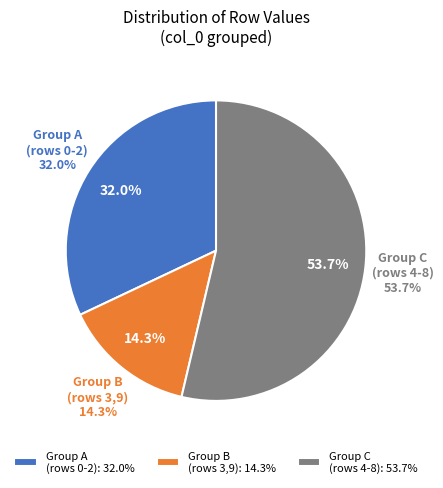

Does 7 account for over 50% of the chart?

No